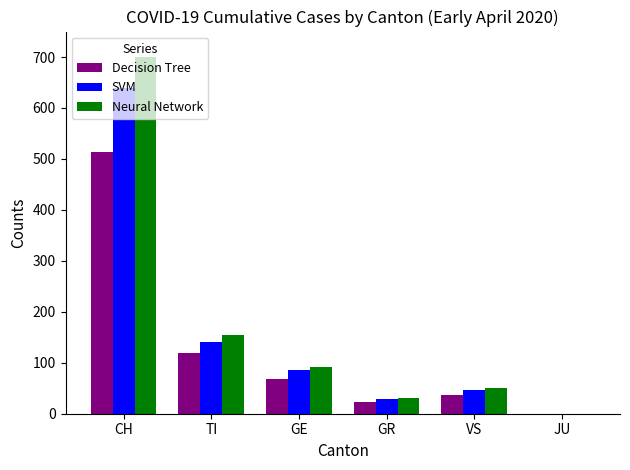

Which series changed the most between TI and GE?

Neural Network